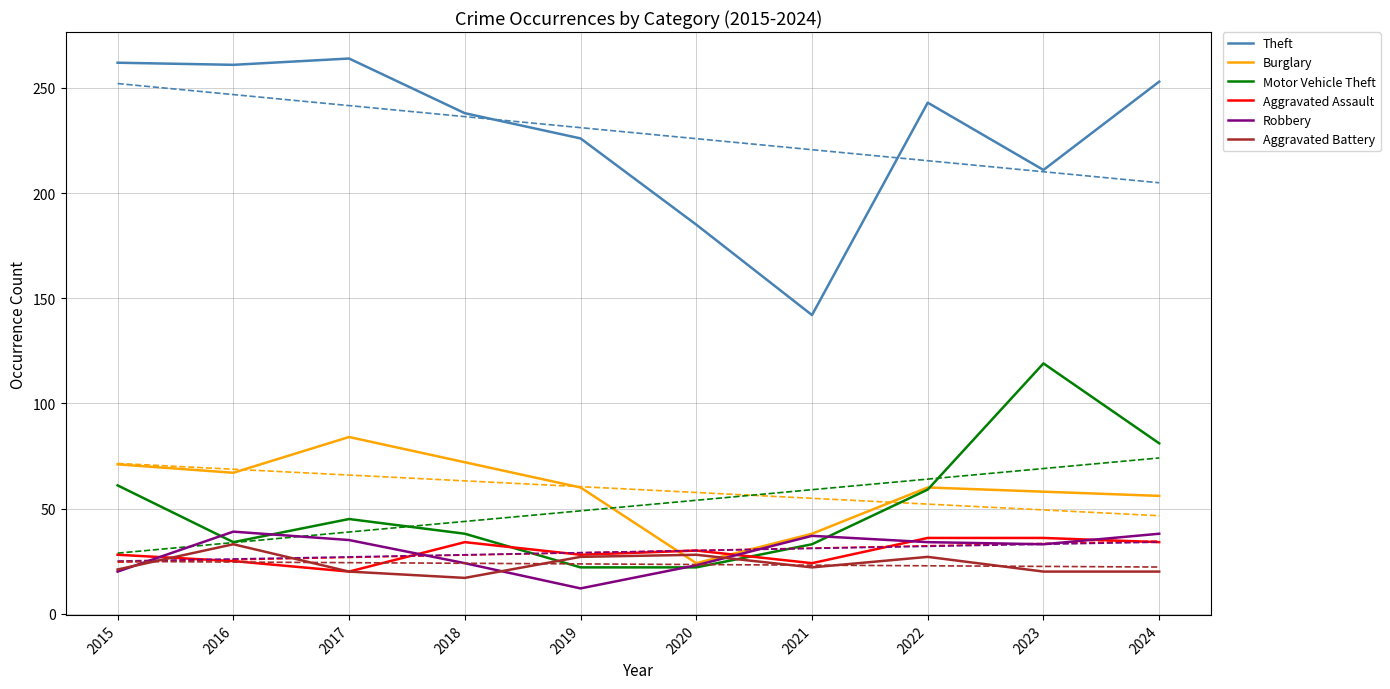

Which series has the largest range (max minus min)?

Theft